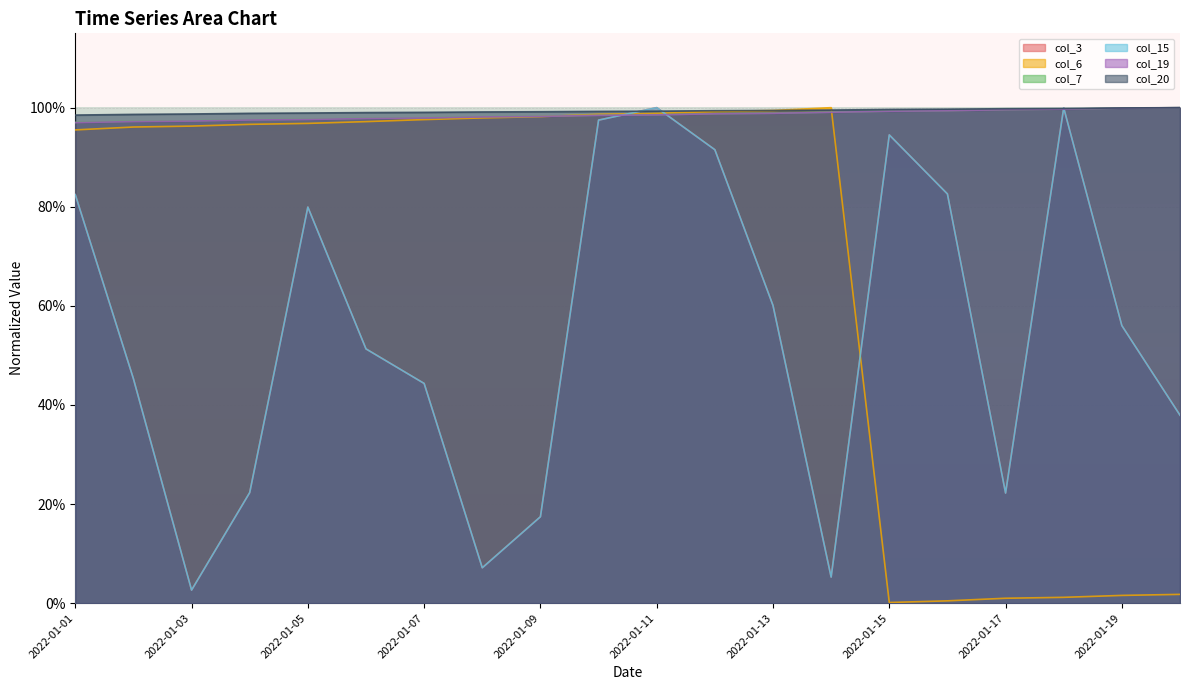

Reading left to right, list all the values displayed in this chart.

col_3: 2022-01-01=0.8	2022-01-02=0.5	2022-01-03=0.0	2022-01-04=0.2	2022-01-05=0.8	2022-01-06=0.5	2022-01-07=0.4	2022-01-08=0.1	2022-01-09=0.2	2022-01-10=1.0	2022-01-11=1.0	2022-01-12=0.9	2022-01-13=0.6	2022-01-14=0.1	2022-01-15=0.9	2022-01-16=0.8	2022-01-17=0.2	2022-01-18=1.0	2022-01-19=0.6	2022-01-20=0.4
col_6: 2022-01-01=1.0	2022-01-02=1.0	2022-01-03=1.0	2022-01-04=1.0	2022-01-05=1.0	2022-01-06=1.0	2022-01-07=1.0	2022-01-08=1.0	2022-01-09=1.0	2022-01-10=1.0	2022-01-11=1.0	2022-01-12=1.0	2022-01-13=1.0	2022-01-14=1.0	2022-01-15=0.0	2022-01-16=0.0	2022-01-17=0.0	2022-01-18=0.0	2022-01-19=0.0	2022-01-20=0.0
col_7: 2022-01-01=1.0	2022-01-02=1.0	2022-01-03=1.0	2022-01-04=1.0	2022-01-05=1.0	2022-01-06=1.0	2022-01-07=1.0	2022-01-08=1.0	2022-01-09=1.0	2022-01-10=1.0	2022-01-11=1.0	2022-01-12=1.0	2022-01-13=1.0	2022-01-14=1.0	2022-01-15=1.0	2022-01-16=1.0	2022-01-17=1.0	2022-01-18=1.0	2022-01-19=1.0	2022-01-20=1.0
col_15: 2022-01-01=0.8	2022-01-02=0.5	2022-01-03=0.0	2022-01-04=0.2	2022-01-05=0.8	2022-01-06=0.5	2022-01-07=0.4	2022-01-08=0.1	2022-01-09=0.2	2022-01-10=1.0	2022-01-11=1.0	2022-01-12=0.9	2022-01-13=0.6	2022-01-14=0.1	2022-01-15=0.9	2022-01-16=0.8	2022-01-17=0.2	2022-01-18=1.0	2022-01-19=0.6	2022-01-20=0.4
col_19: 2022-01-01=1.0	2022-01-02=1.0	2022-01-03=1.0	2022-01-04=1.0	2022-01-05=1.0	2022-01-06=1.0	2022-01-07=1.0	2022-01-08=1.0	2022-01-09=1.0	2022-01-10=1.0	2022-01-11=1.0	2022-01-12=1.0	2022-01-13=1.0	2022-01-14=1.0	2022-01-15=1.0	2022-01-16=1.0	2022-01-17=1.0	2022-01-18=1.0	2022-01-19=1.0	2022-01-20=1.0
col_20: 2022-01-01=1.0	2022-01-02=1.0	2022-01-03=1.0	2022-01-04=1.0	2022-01-05=1.0	2022-01-06=1.0	2022-01-07=1.0	2022-01-08=1.0	2022-01-09=1.0	2022-01-10=1.0	2022-01-11=1.0	2022-01-12=1.0	2022-01-13=1.0	2022-01-14=1.0	2022-01-15=1.0	2022-01-16=1.0	2022-01-17=1.0	2022-01-18=1.0	2022-01-19=1.0	2022-01-20=1.0